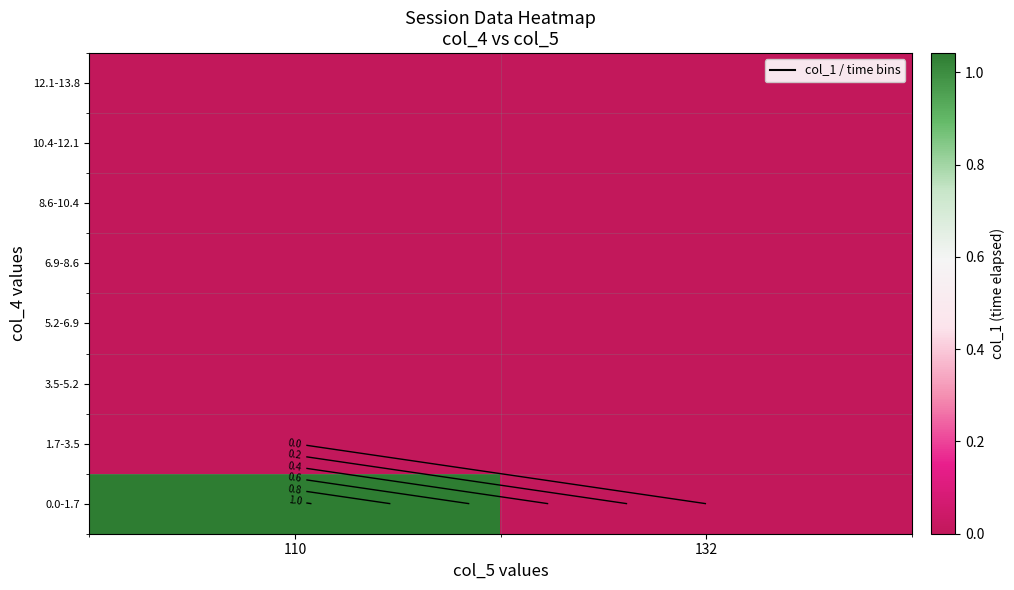

How many categories are shown in the chart?

2